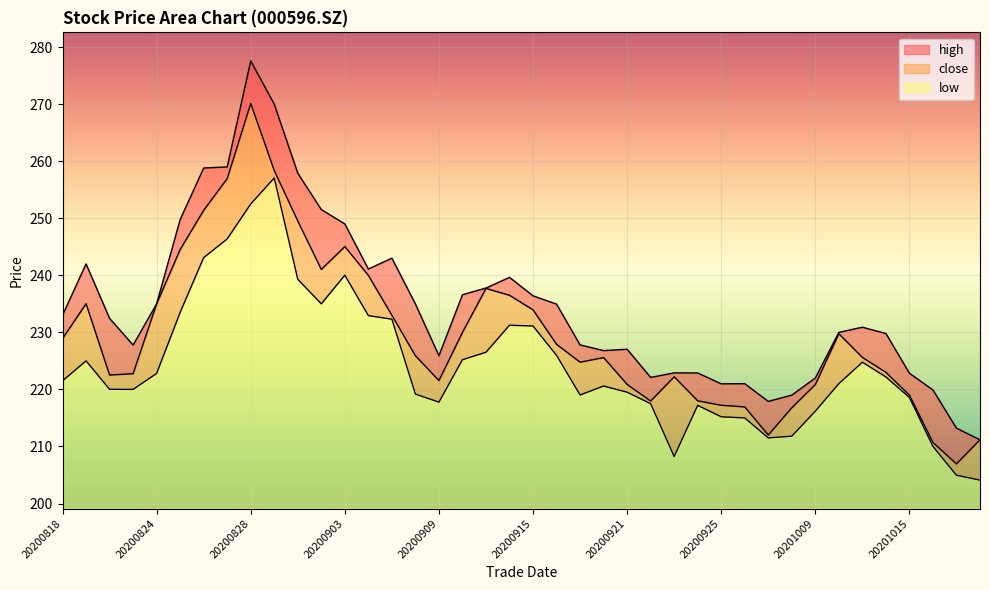

Which series has the widest spread of values?

high